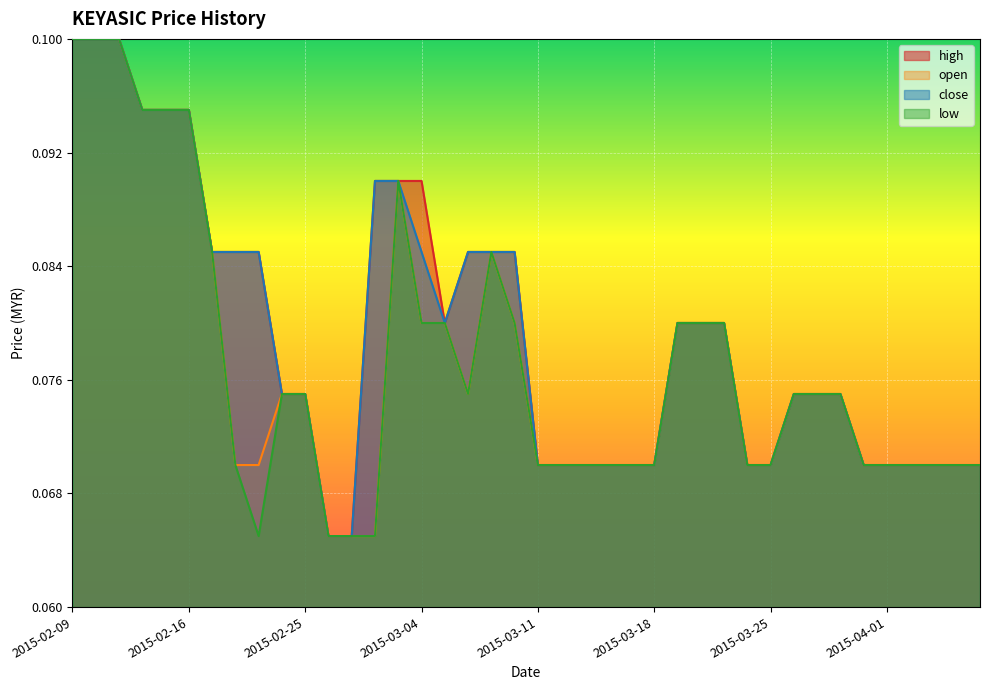

What is the smallest value displayed?

0.1